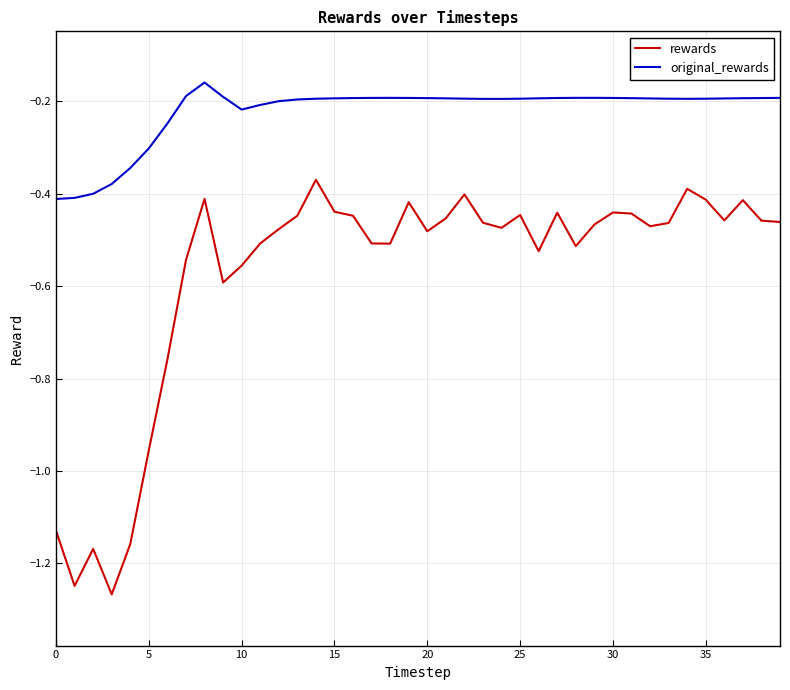

Which series has the largest total across all categories?

original_rewards